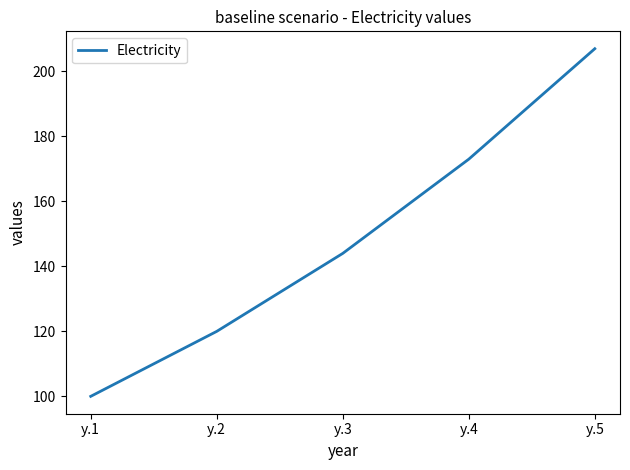

What is the sum of the values at y.3 and y.2?

264